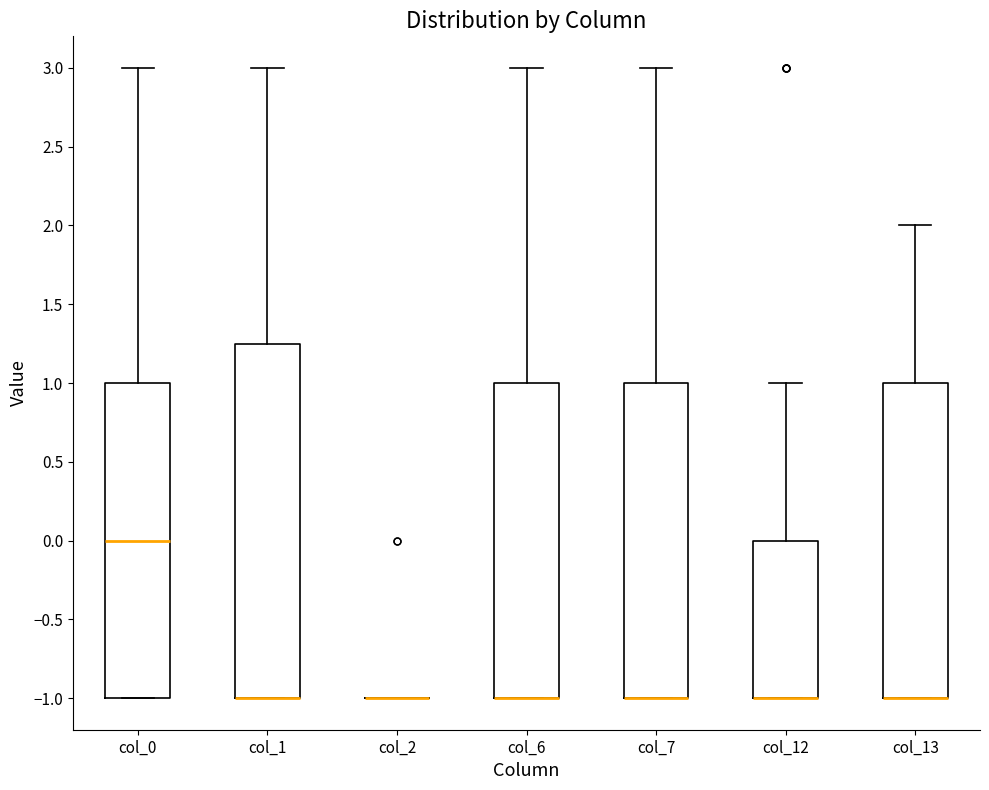

Comparing the boxes themselves (not the whiskers), which one is the tallest?

col_1